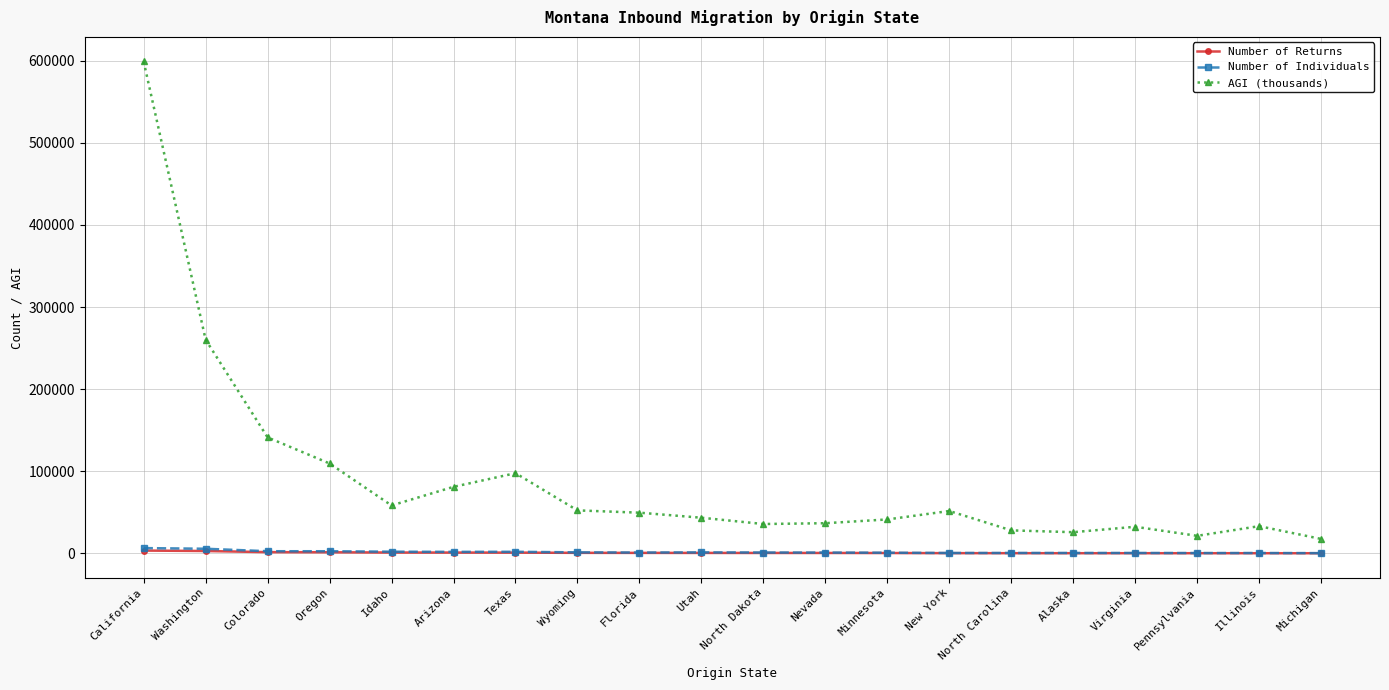

What is the maximum value shown in the chart?

598903